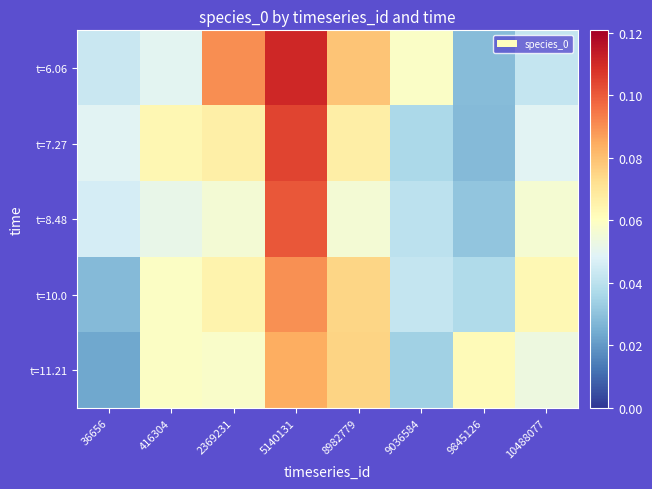

Reading left to right, transcribe all the data shown in this chart.

t=6.06: 36656=0.0	416304=0.0	2369231=0.1	5140131=0.1	8982779=0.1	9036584=0.1	9845126=0.0	10488077=0.0
t=7.27: 36656=0.0	416304=0.1	2369231=0.1	5140131=0.1	8982779=0.1	9036584=0.0	9845126=0.0	10488077=0.0
t=8.48: 36656=0.0	416304=0.1	2369231=0.1	5140131=0.1	8982779=0.1	9036584=0.0	9845126=0.0	10488077=0.1
t=10.0: 36656=0.0	416304=0.1	2369231=0.1	5140131=0.1	8982779=0.1	9036584=0.0	9845126=0.0	10488077=0.1
t=11.21: 36656=0.0	416304=0.1	2369231=0.1	5140131=0.1	8982779=0.1	9036584=0.0	9845126=0.1	10488077=0.1